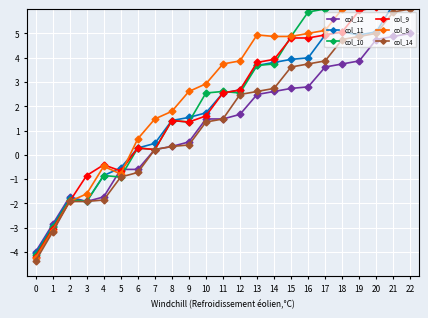

What is the maximum value for col_10?

7.3